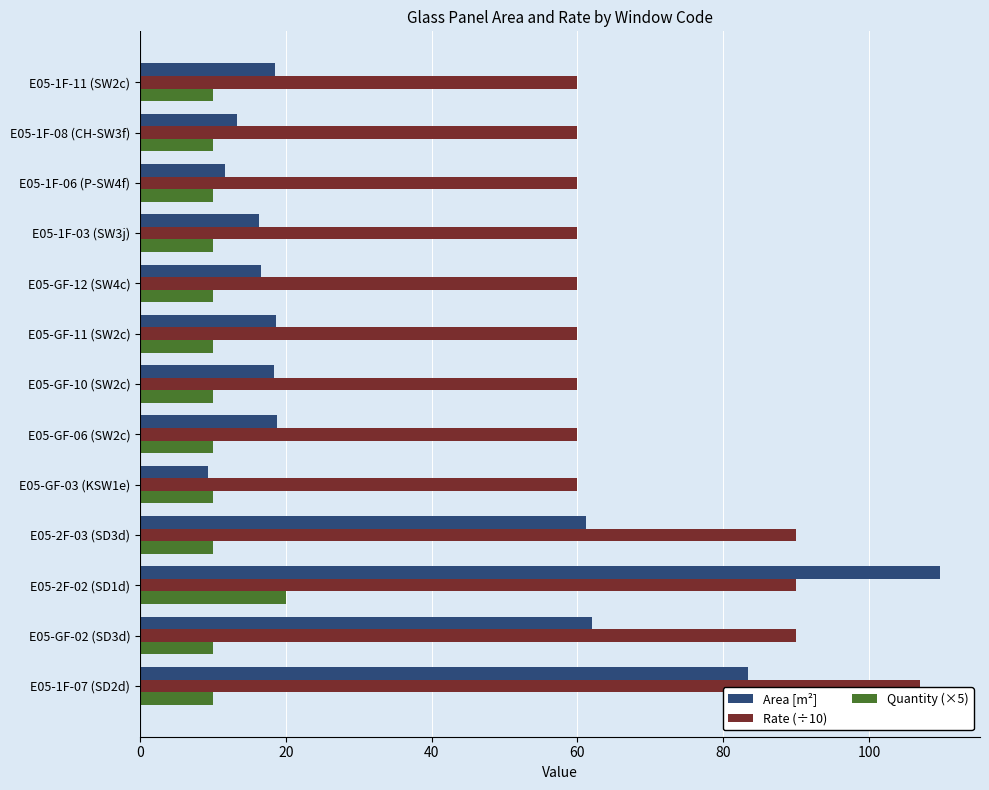

What is the sum of the Quantity (×5) values at E05-1F-11 (SW2c) and E05-GF-10 (SW2c)?

20.0